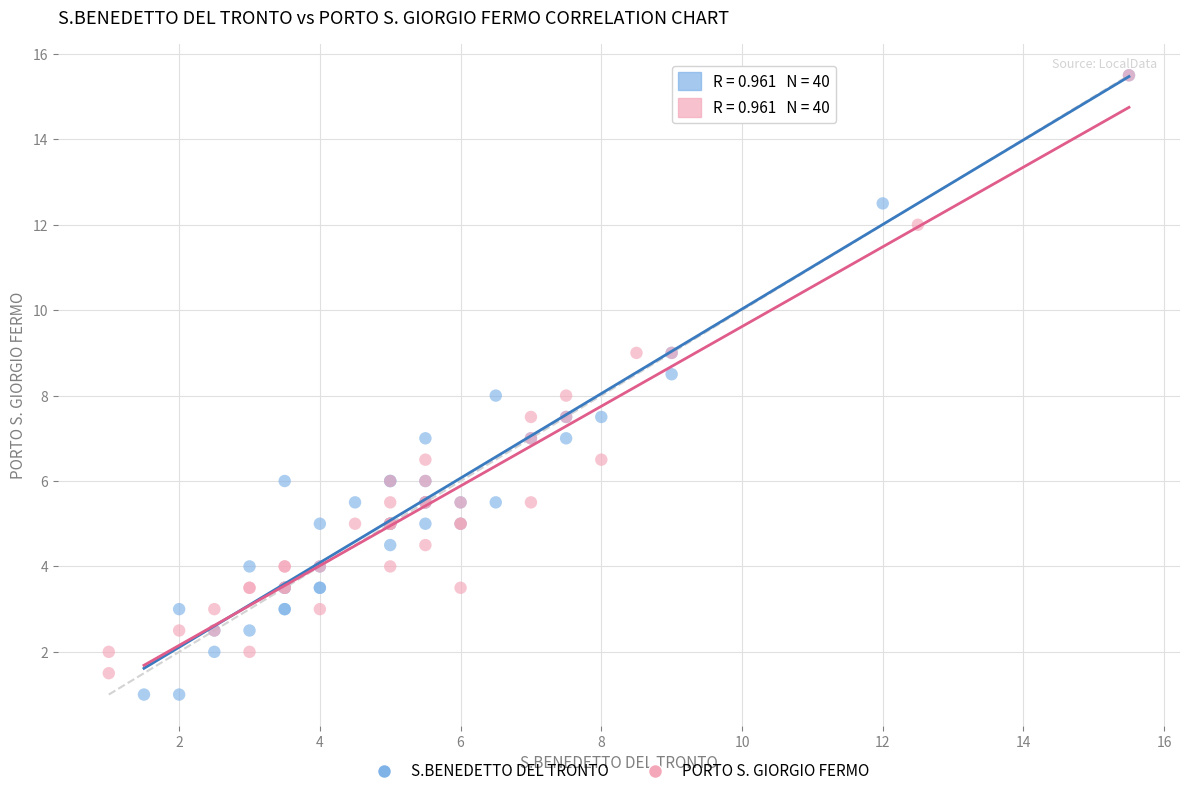

Which series has the largest Y range (max minus min)?

S.BENEDETTO DEL TRONTO